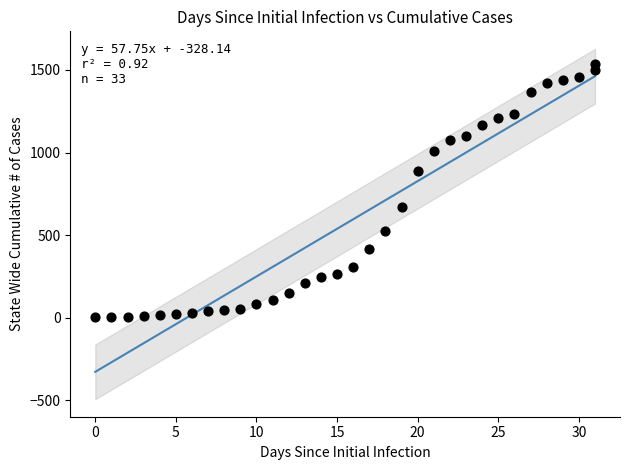

What is the range of Y values (max minus min)?

1536